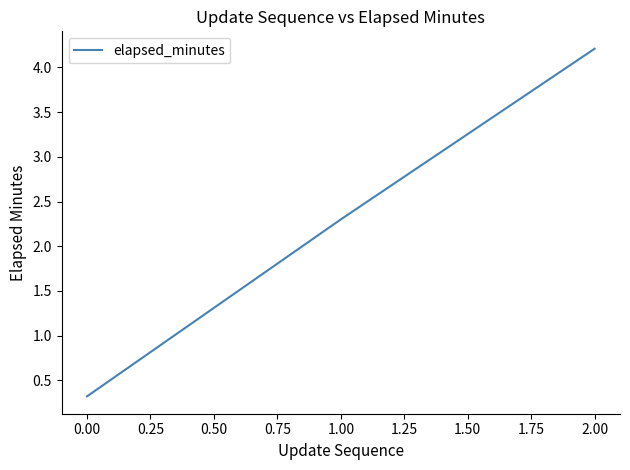

What position from the left is 0.00?

1